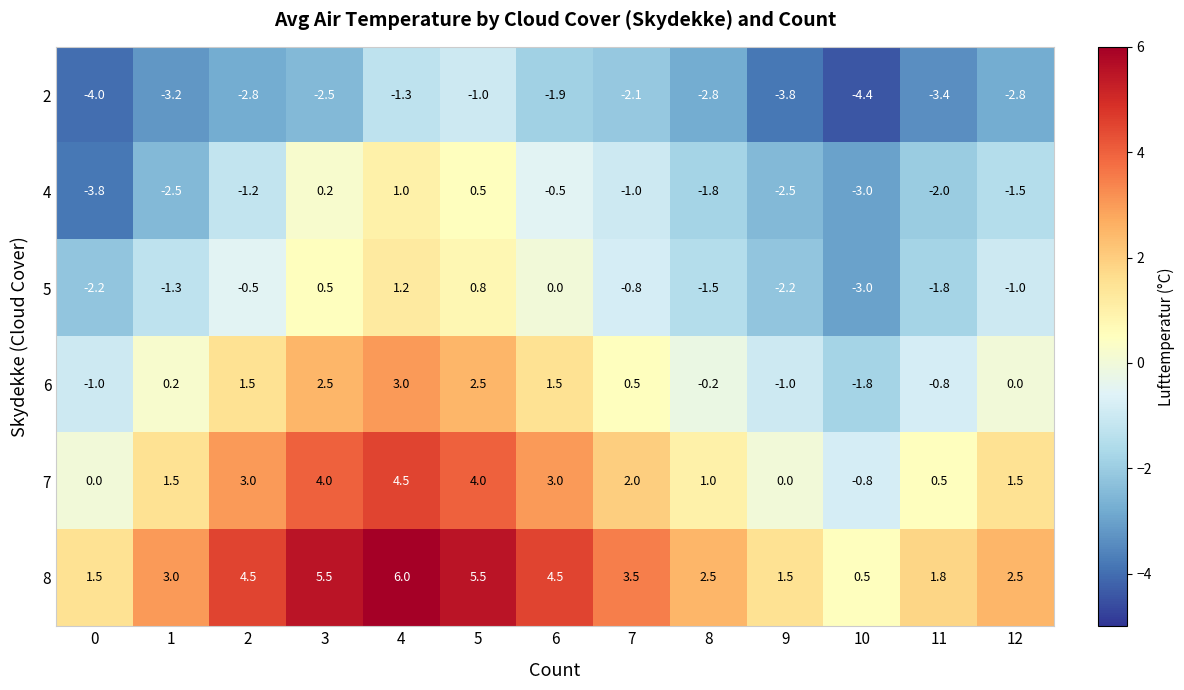

The value of 2 at 7 is -3.3. True or false?

False